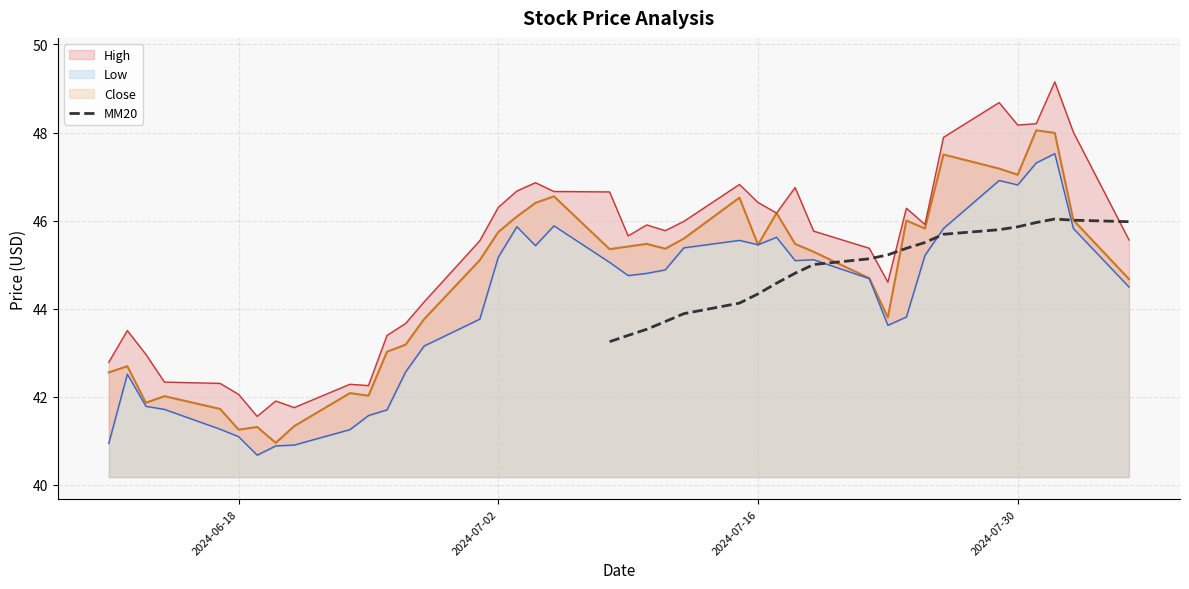

What is the minimum value for MM20?

43.2